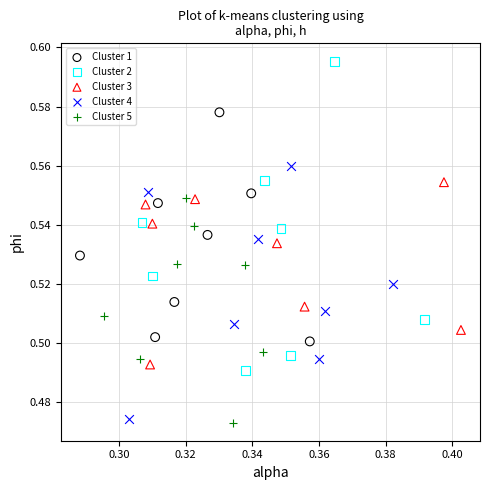

Which series has the largest Y range (max minus min)?

Cluster 2